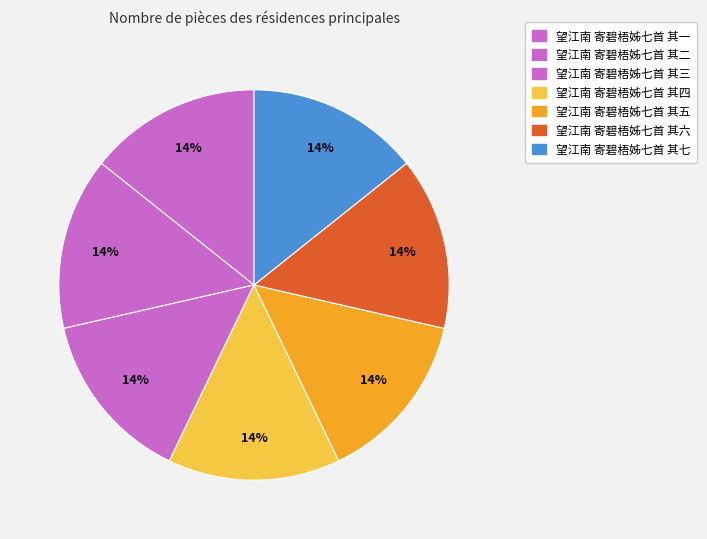

Does any single category account for the majority?

No